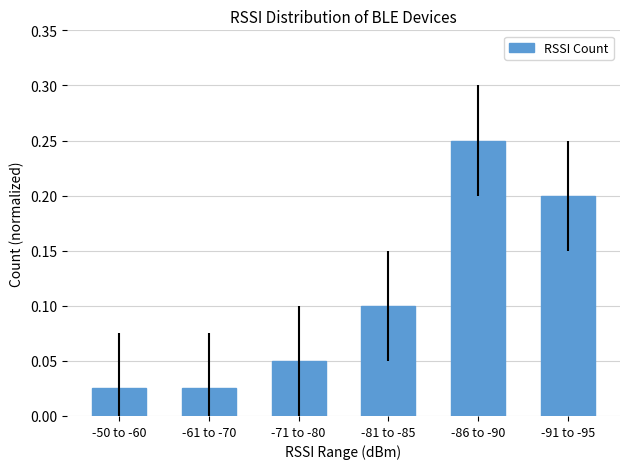

How many data points does each series have?

6